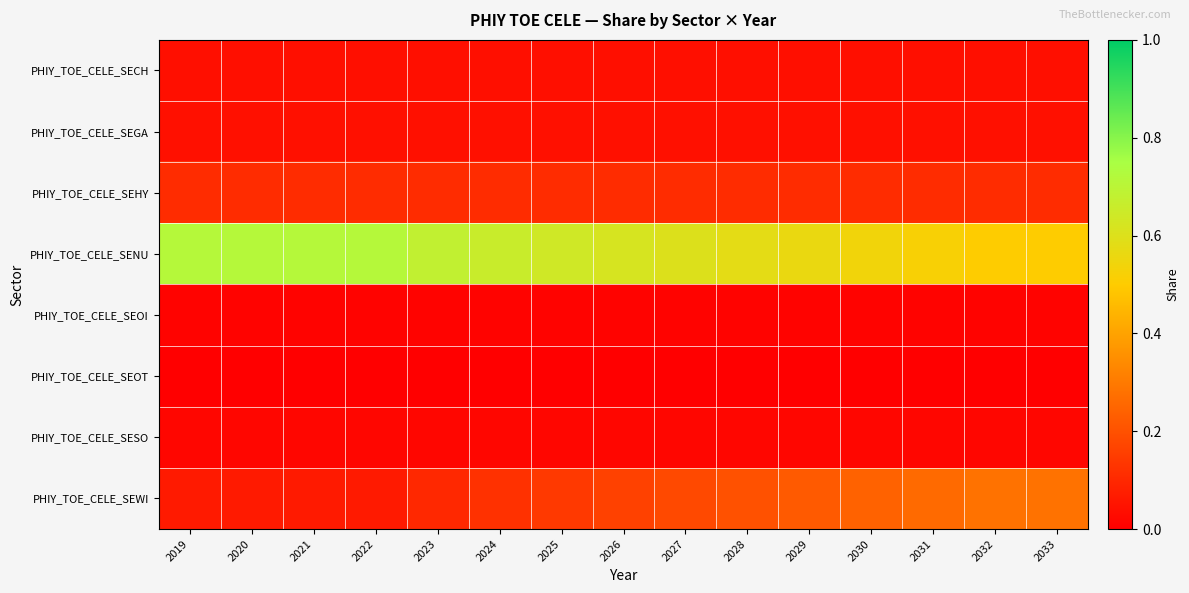

Rank the series by their maximum value, from highest to lowest.

PHIY_TOE_CELE_SENU, PHIY_TOE_CELE_SEWI, PHIY_TOE_CELE_SEHY, PHIY_TOE_CELE_SEGA, PHIY_TOE_CELE_SECH, PHIY_TOE_CELE_SESO, PHIY_TOE_CELE_SEOI, PHIY_TOE_CELE_SEOT